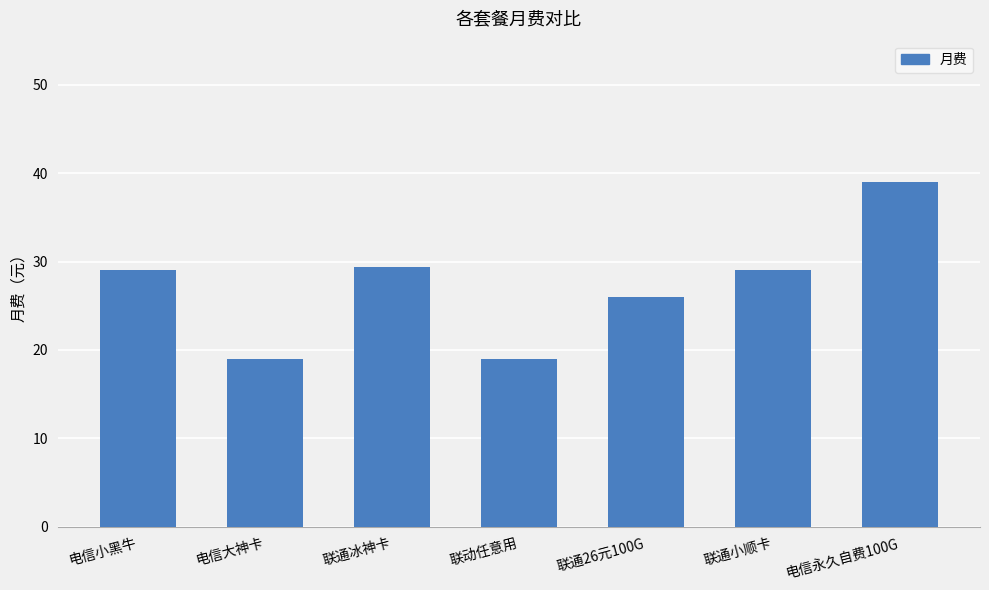

True or false: the data shows 29.4 at 联通冰神卡.

True